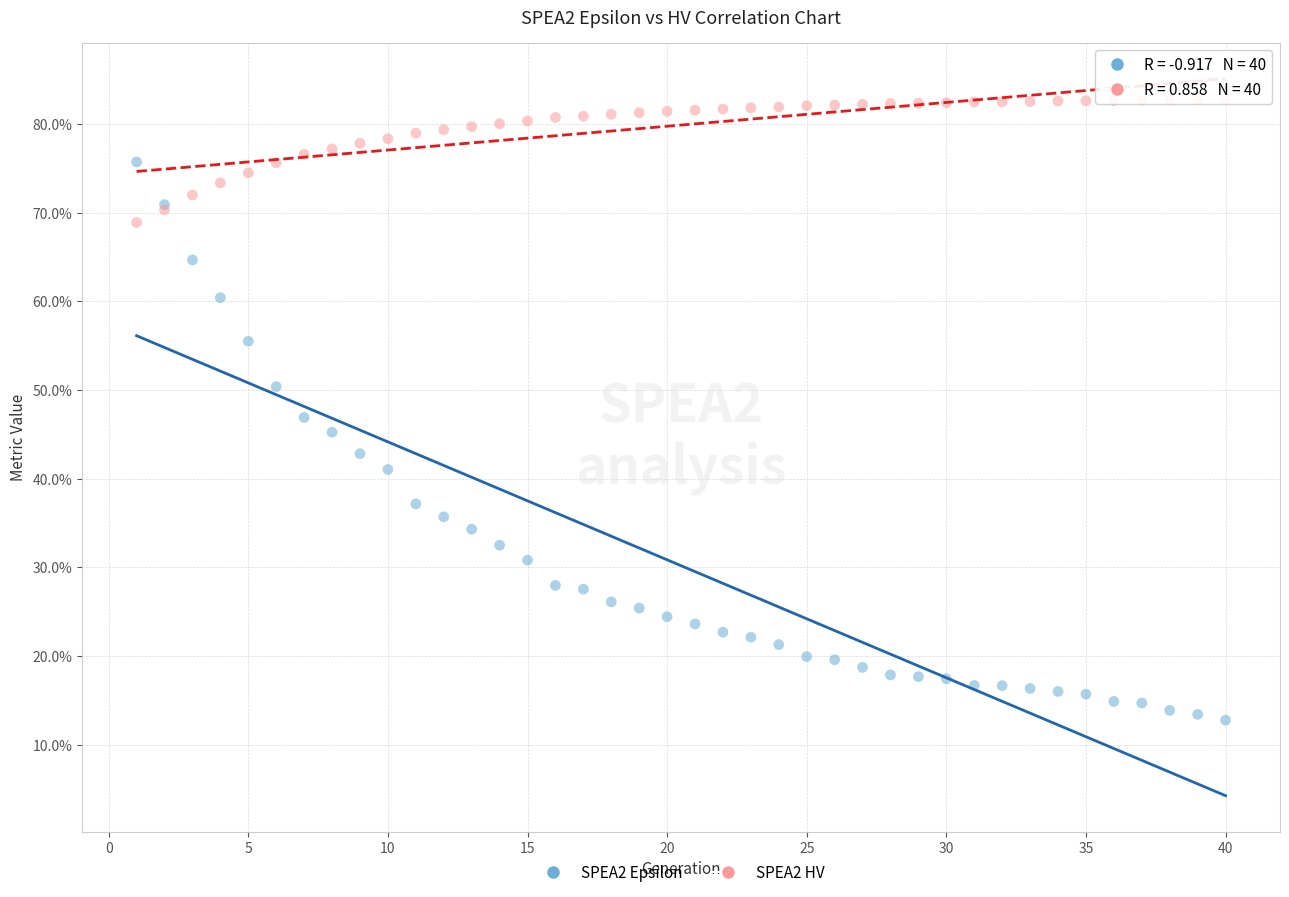

Which series reaches the minimum Y coordinate?

SPEA2 Epsilon